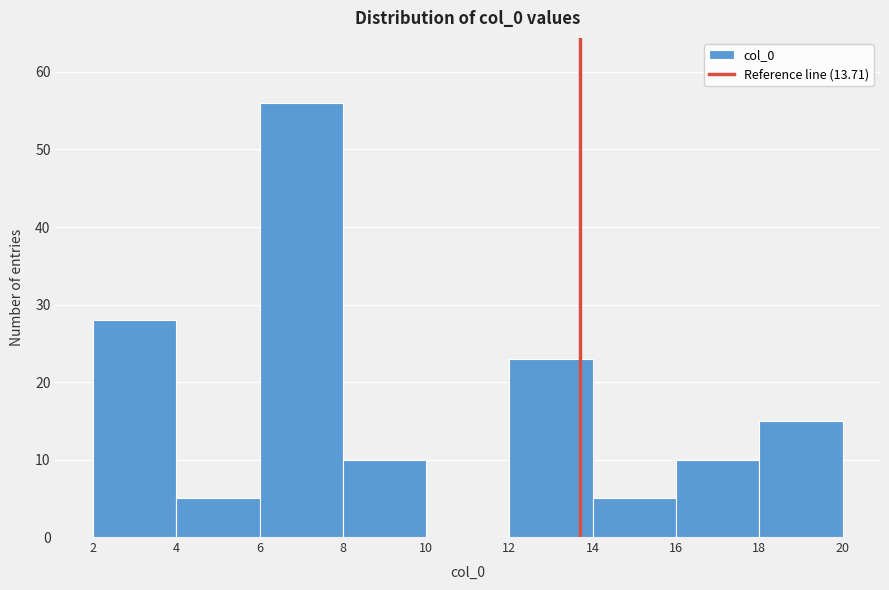

Reading left to right, transcribe this chart: for each bar, give the range it covers on the x-axis and its height. The values are not printed on the chart, so give them approximately, as read against the axis.

2 to 4: 28
4 to 6: 5
6 to 8: 56
8 to 10: 10
10 to 12: 0
12 to 14: 23
14 to 16: 5
16 to 18: 10
18 to 20: 15